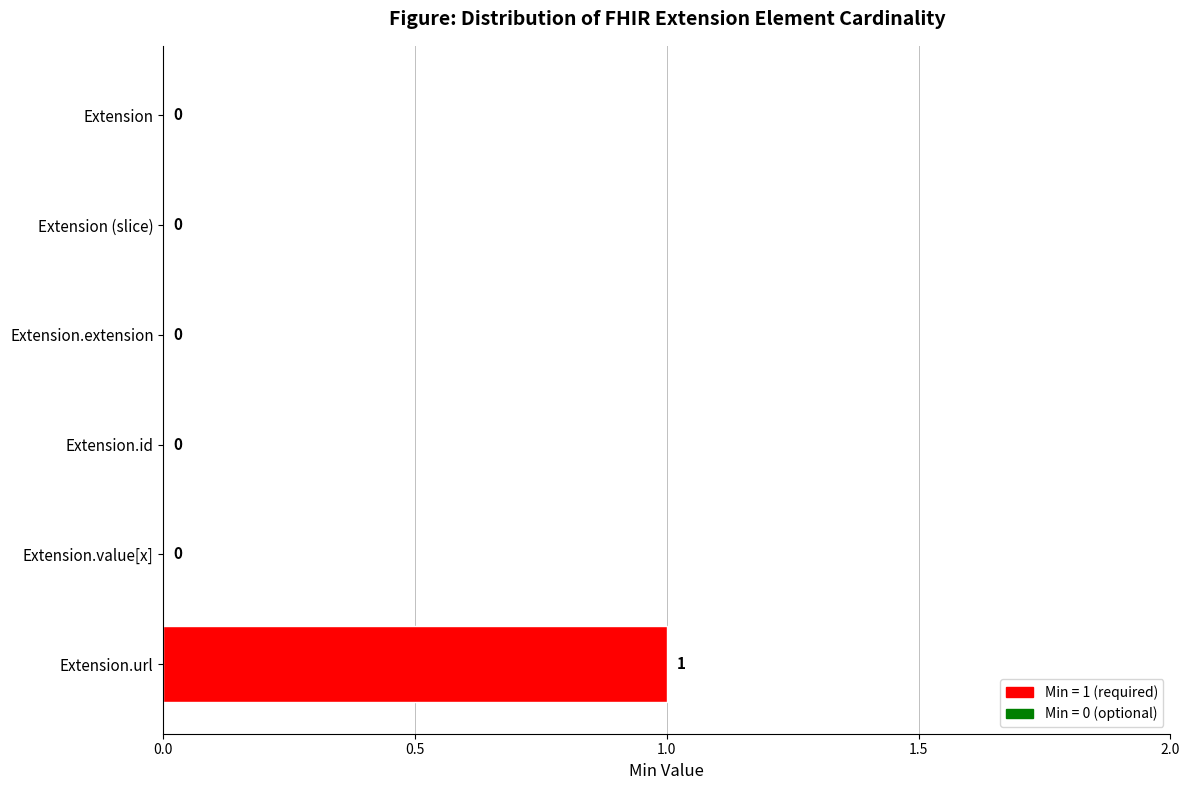

The chart shows a value of 0 at Extension.extension. True or false?

True